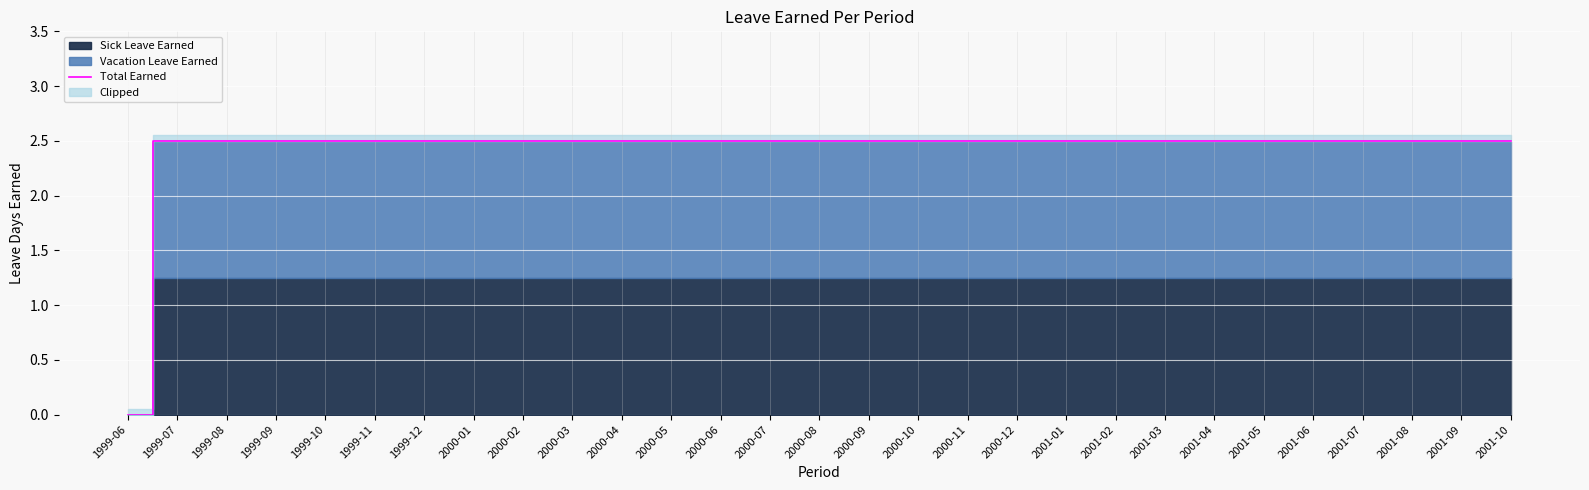

What is the sum of all values?

70.0